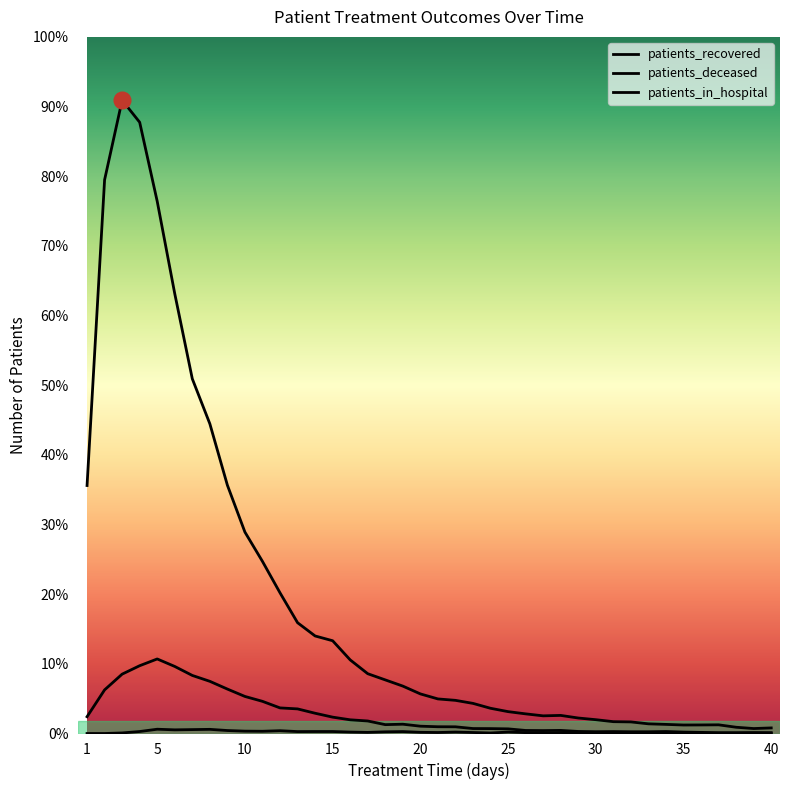

Does the chart have visible grid lines?

No